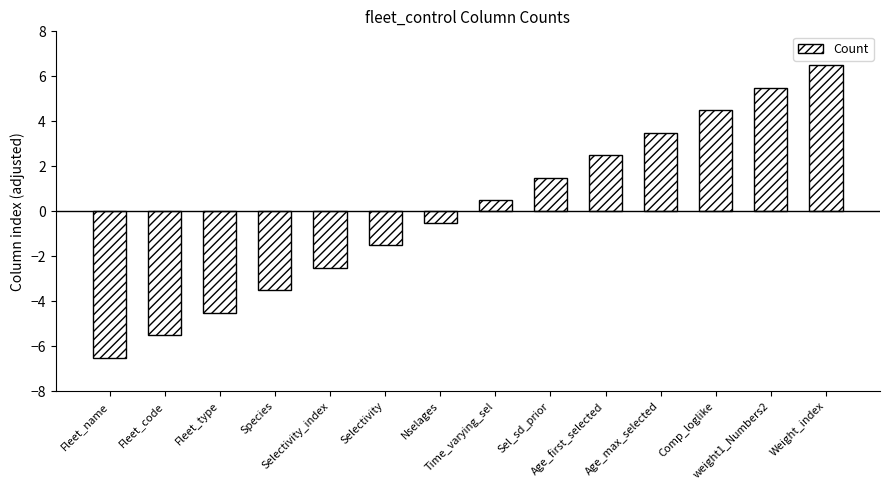

List the labels in order of value, largest first.

Weight_index, weight1_Numbers2, Comp_loglike, Age_max_selected, Age_first_selected, Sel_sd_prior, Time_varying_sel, Nselages, Selectivity, Selectivity_index, Species, Fleet_type, Fleet_code, Fleet_name